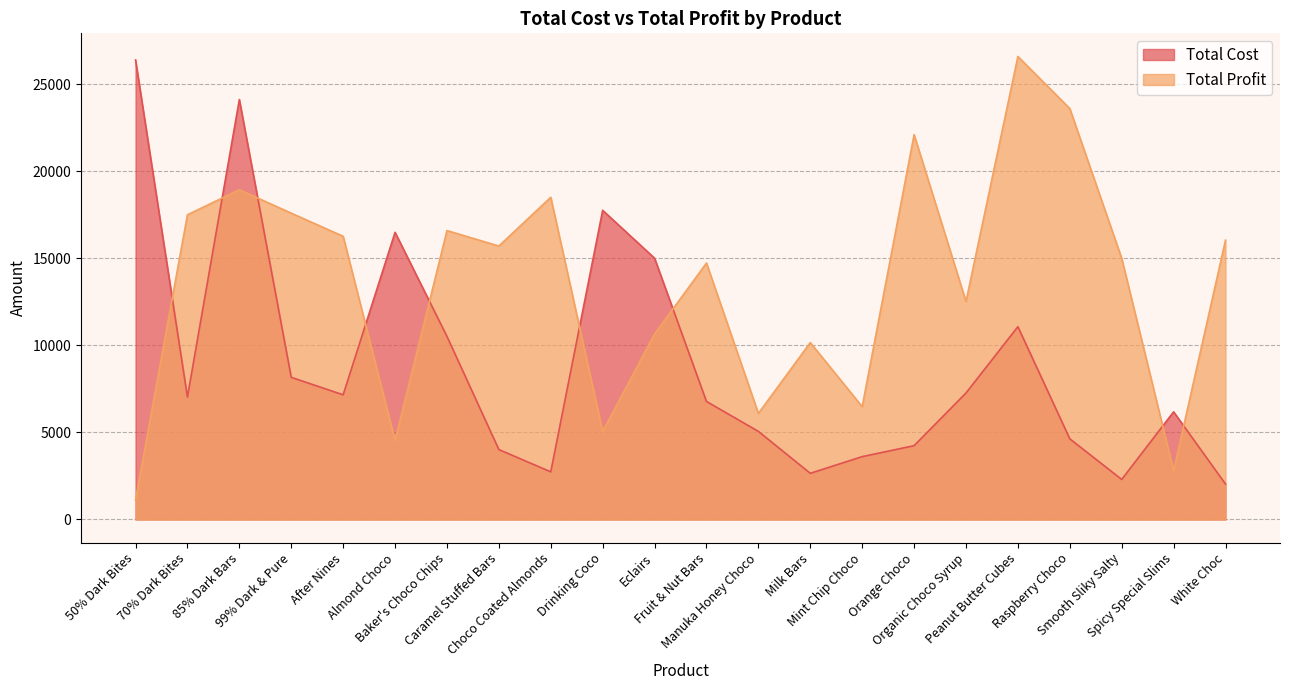

True or false: Total Cost and Total Profit intersect in this chart.

True